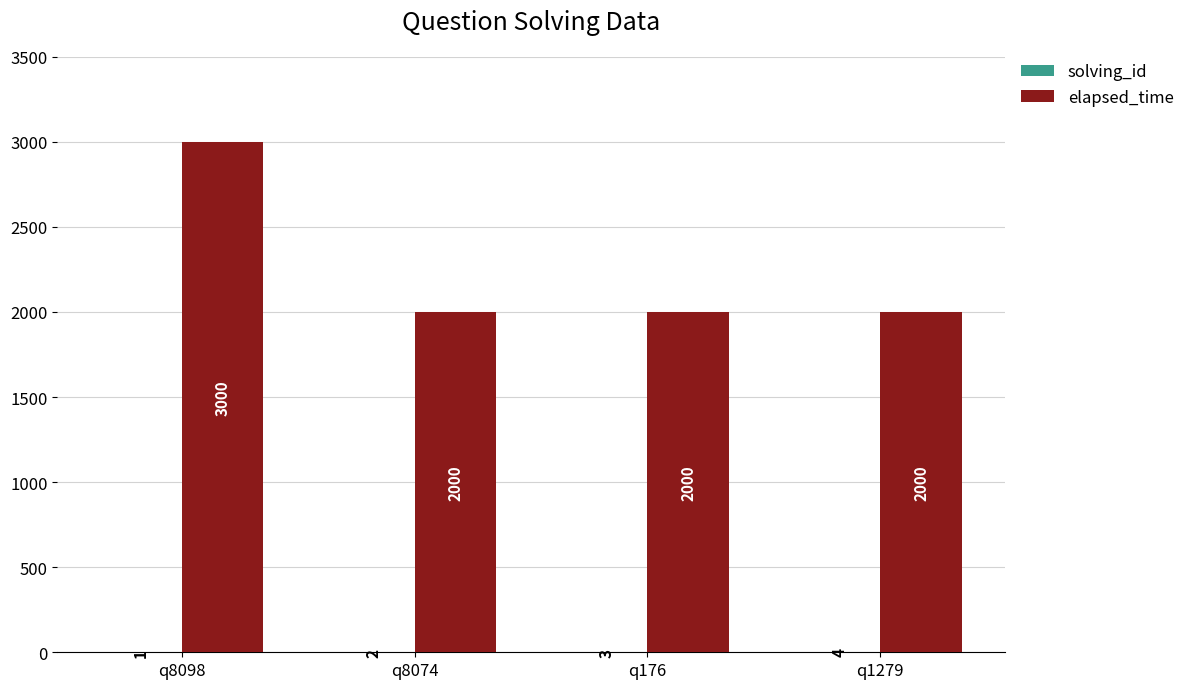

At which category does the chart reach its peak across all series?

q8098